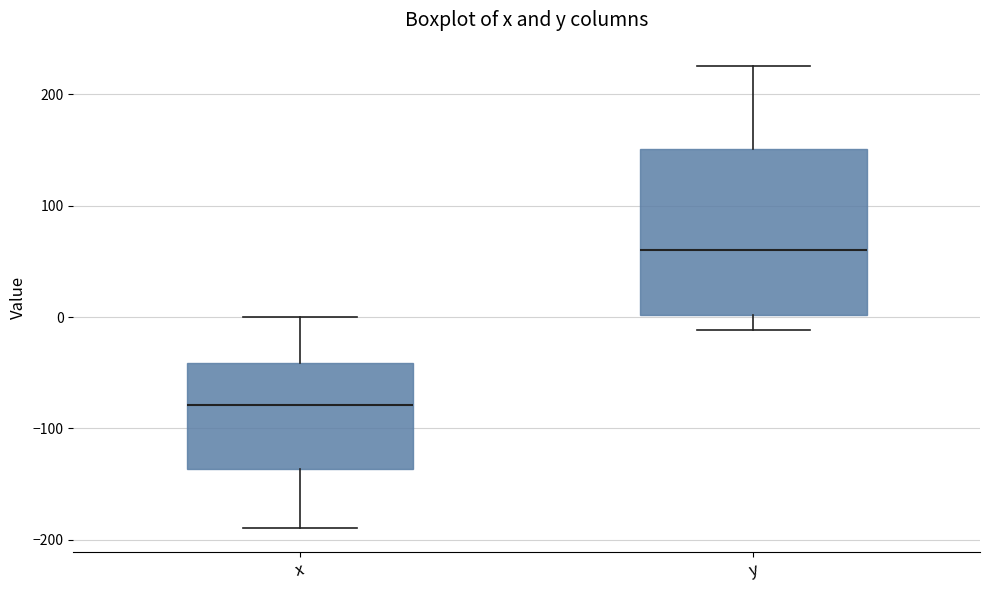

Which box has the highest median line?

y